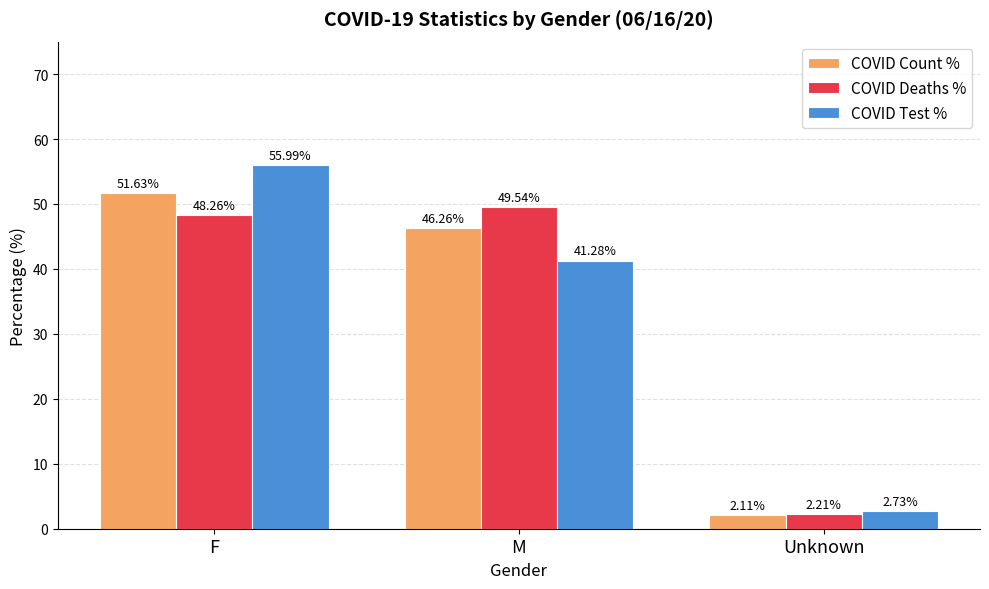

What is the difference between the maximum and second lowest values in the COVID Test % series?

14.7